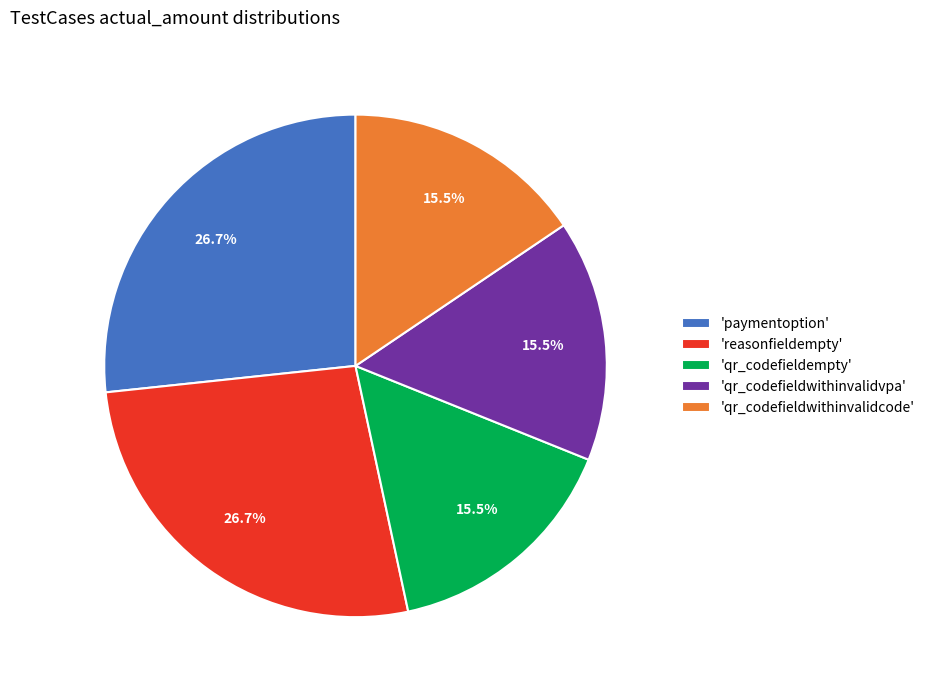

What percentage do 'paymentoption' and 'qr_codefieldwithinvalidvpa' together represent?

42.2%